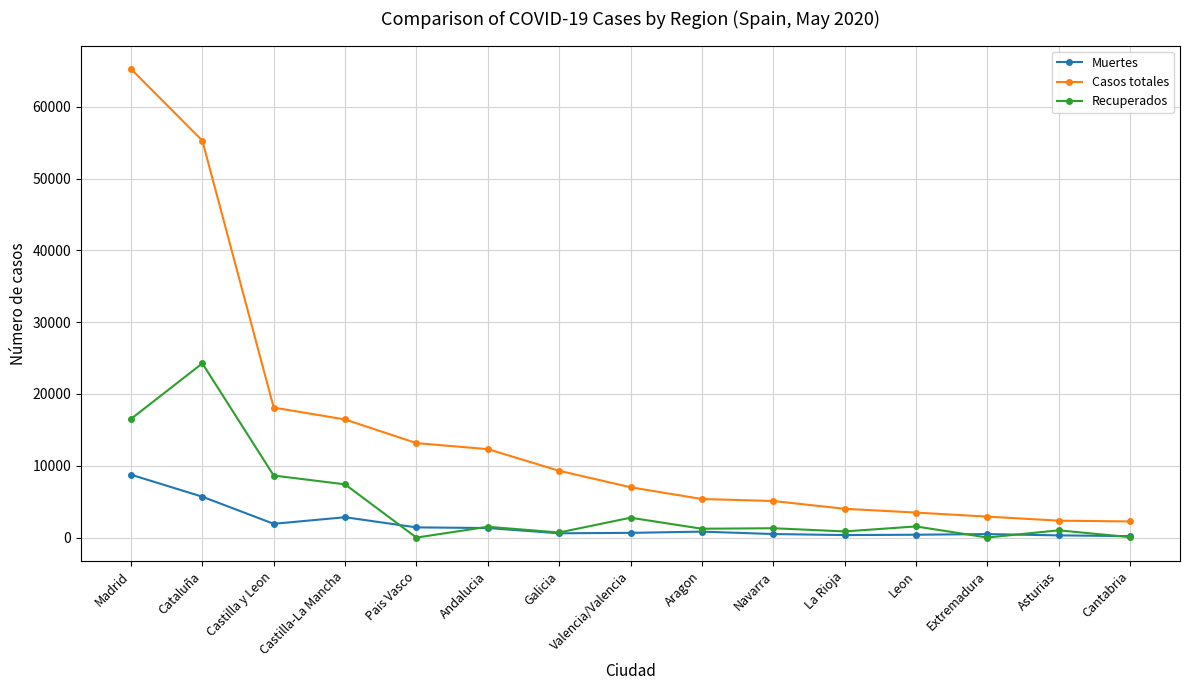

What position from the right is Castilla y Leon?

13